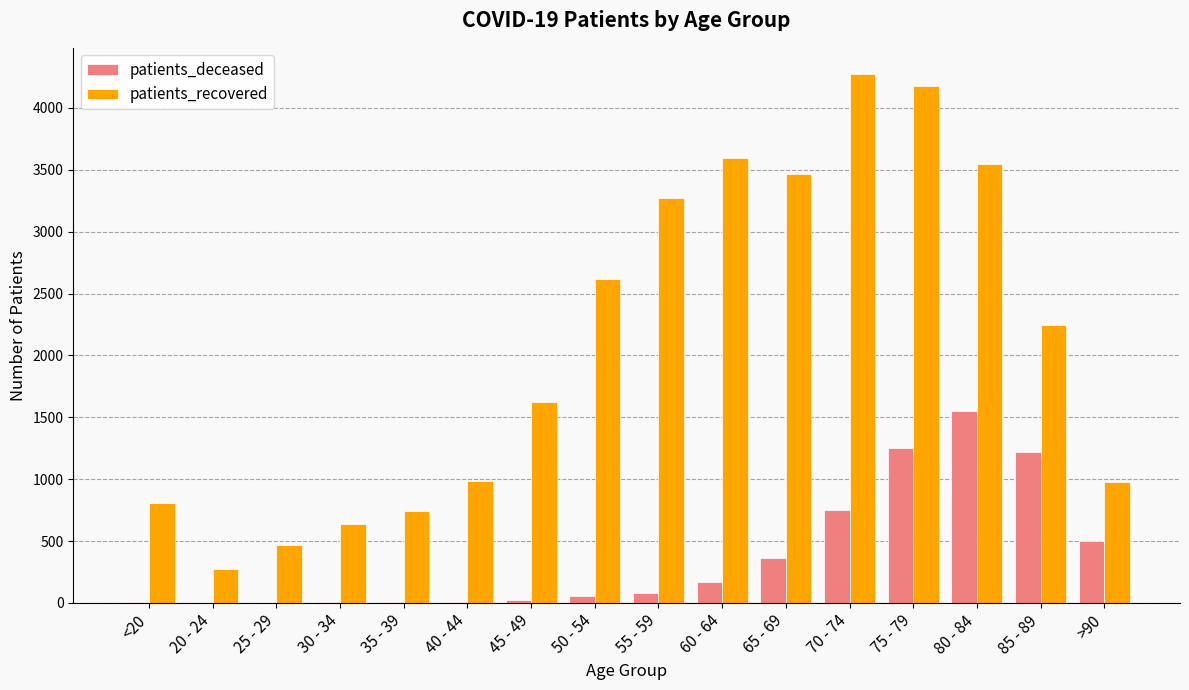

What is the total value across all series at 30 - 34?

646